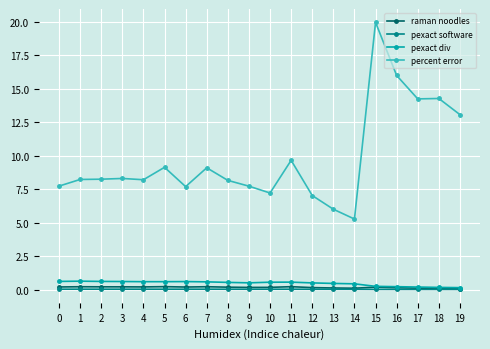

True or false: pexact software has more than 2 points higher than both neighbors.

True